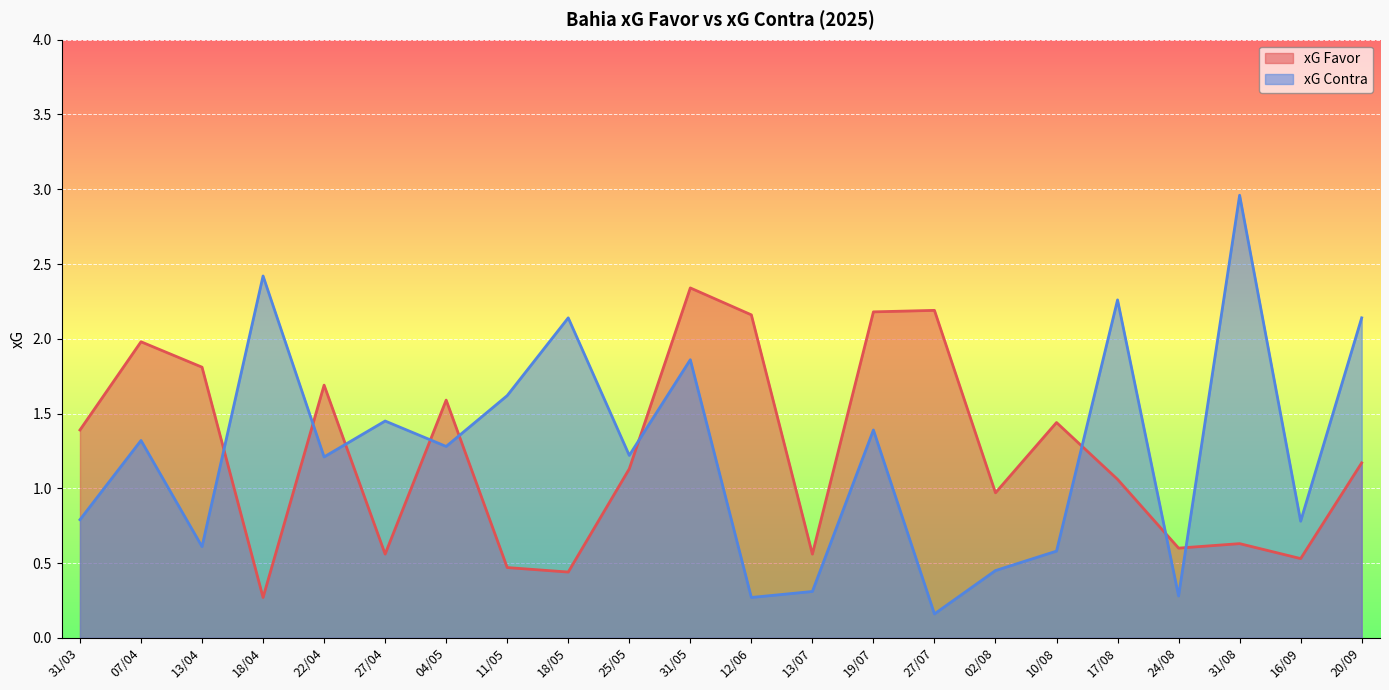

What is the sum of the xG Favor values at 13/04 and 20/09?

3.0